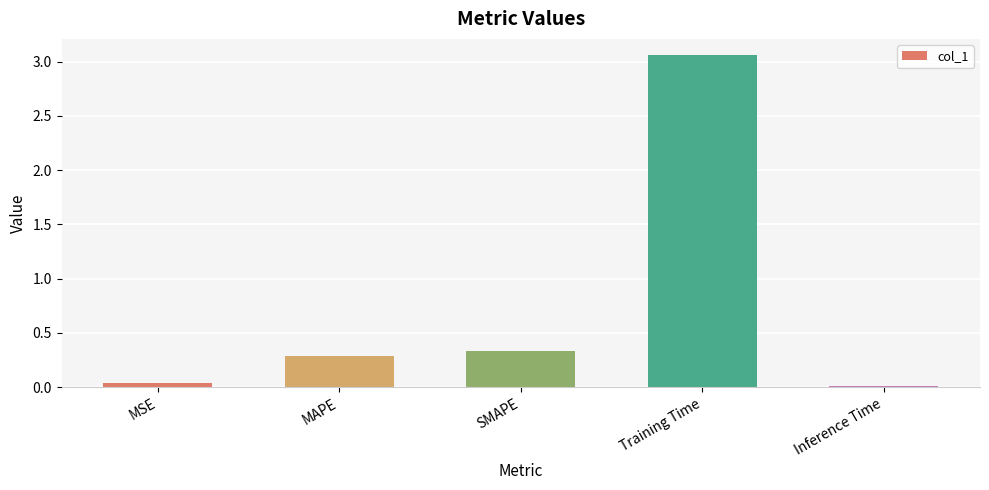

The value at SMAPE is 0.3. True or false?

True